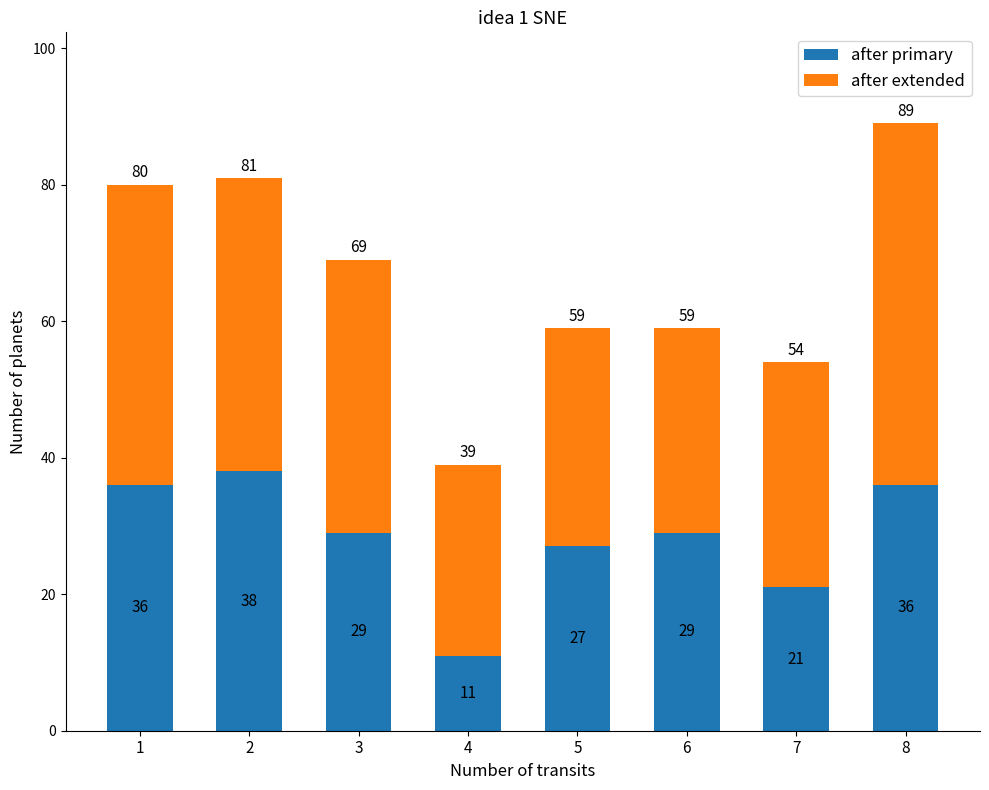

At which category is the sum across all series the highest?

8